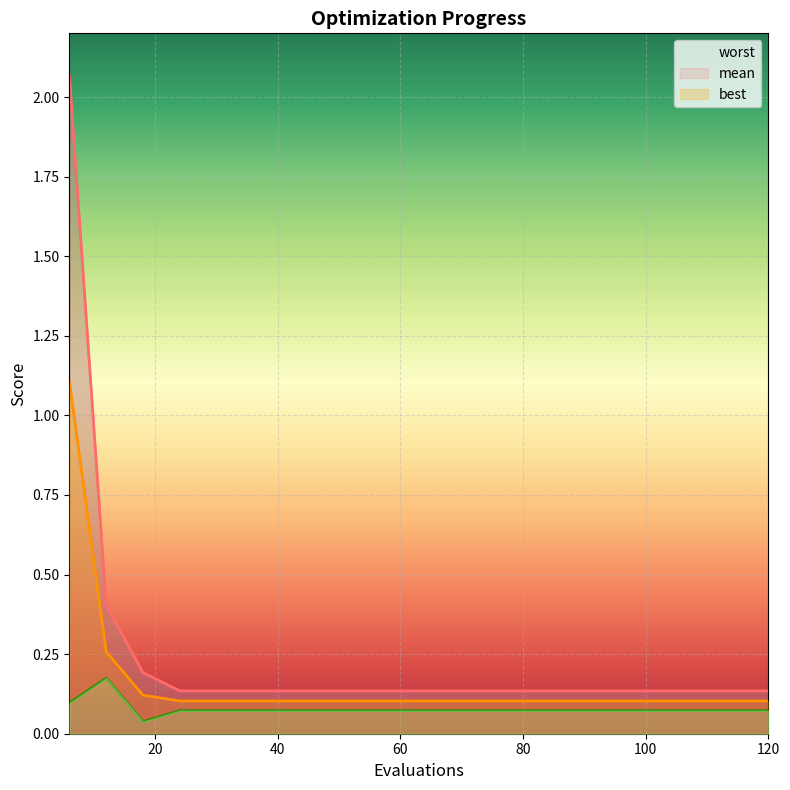

What is the total value across all series at 72?

0.3